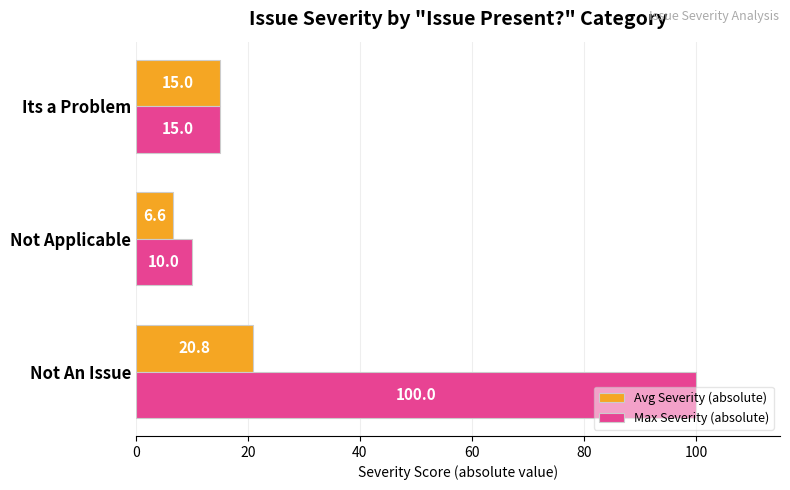

Which series has the widest spread of values?

Max Severity (absolute)